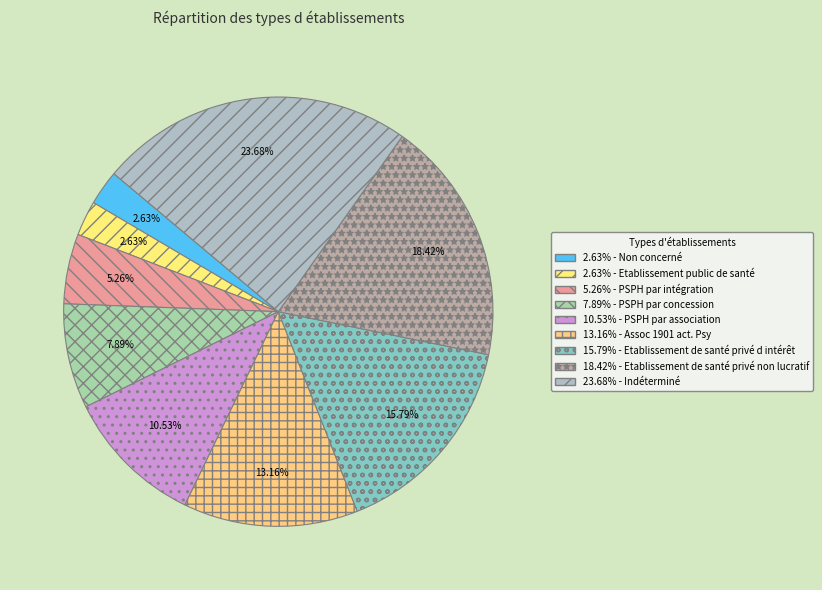

Which slice is the smallest?

Non concerné